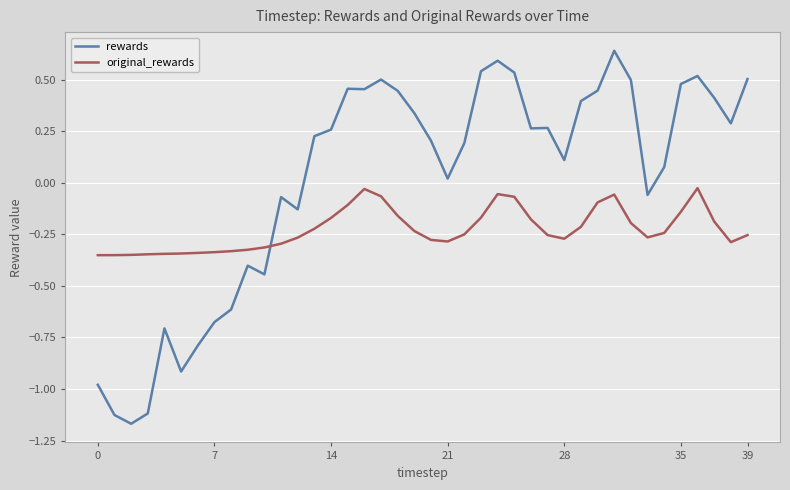

What is the difference between the maximum and minimum values in the rewards series?

1.8